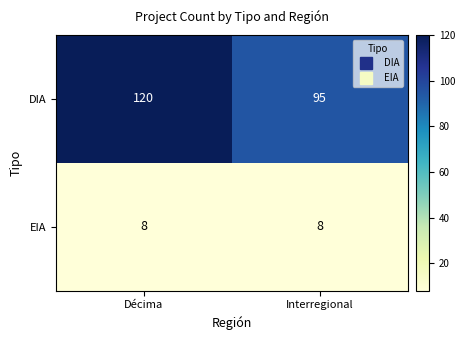

Which series has the largest total across all categories?

DIA